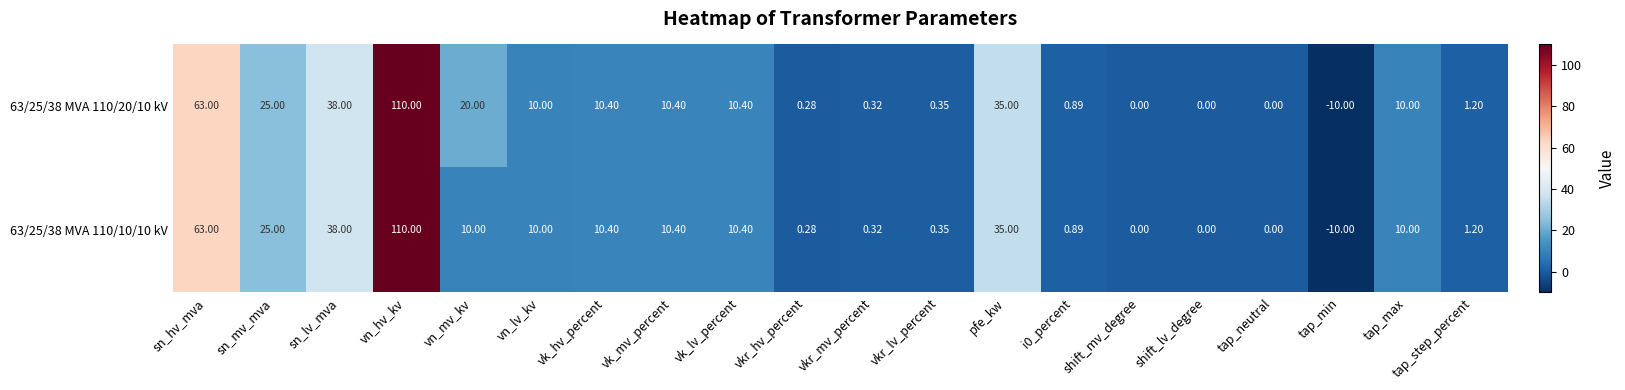

How many negative values does the 63/25/38 MVA 110/20/10 kV series have?

1